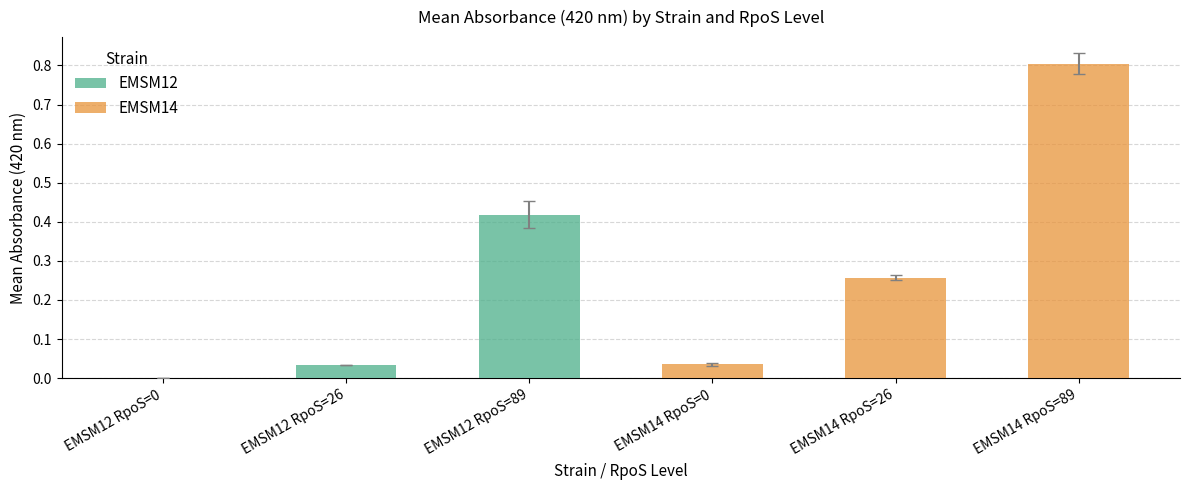

What is the sum of all values?

1.6